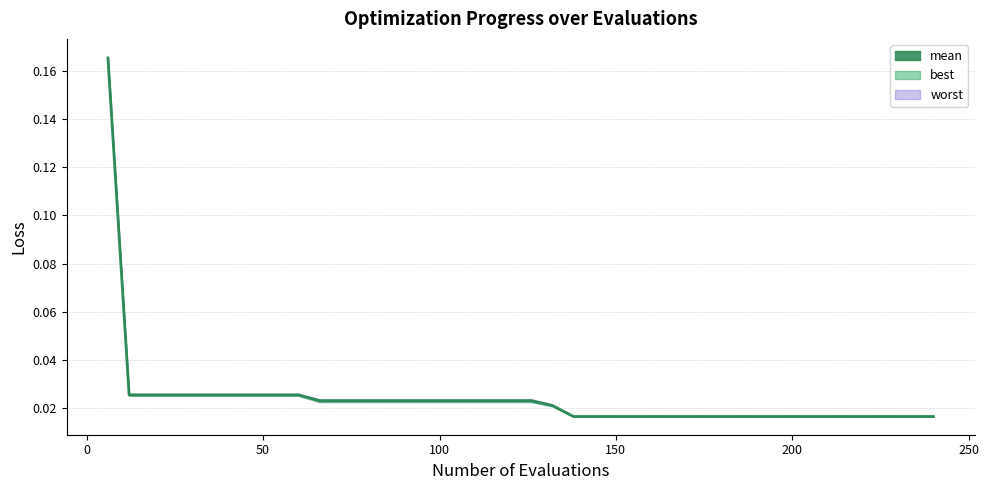

What is the difference between the maximum and minimum values?

0.1